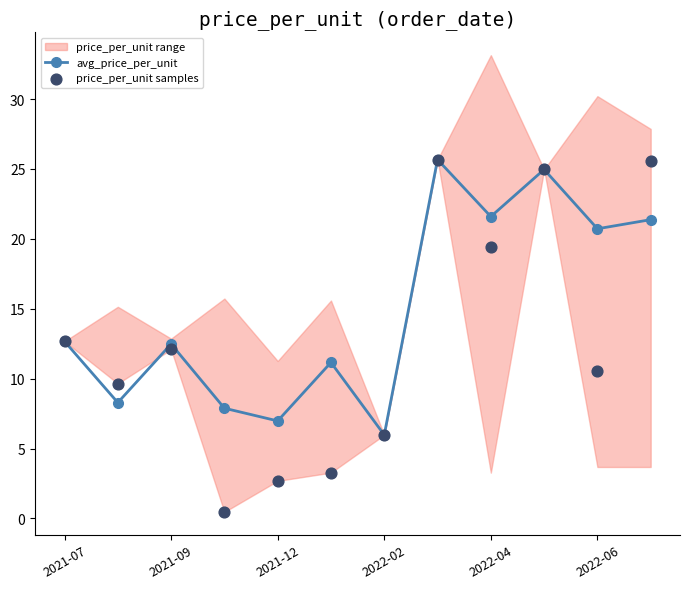

Which series contains the lowest Y value?

price_per_unit samples